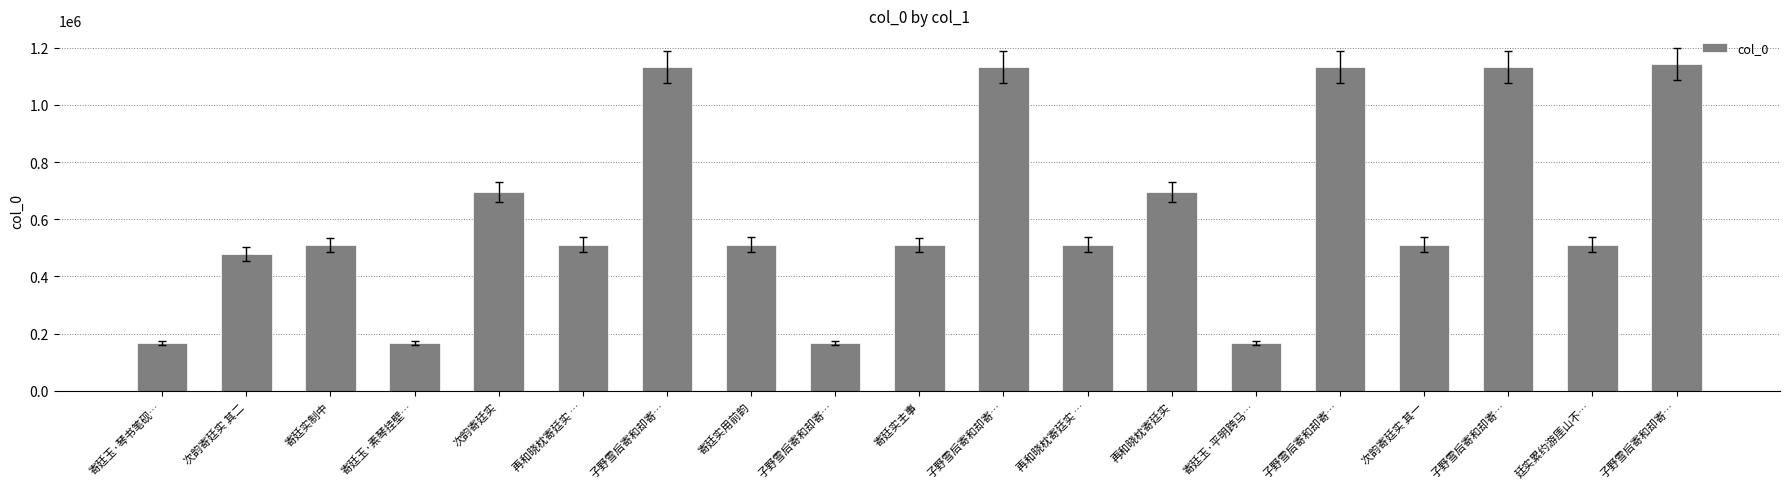

Are the bars horizontal?

No